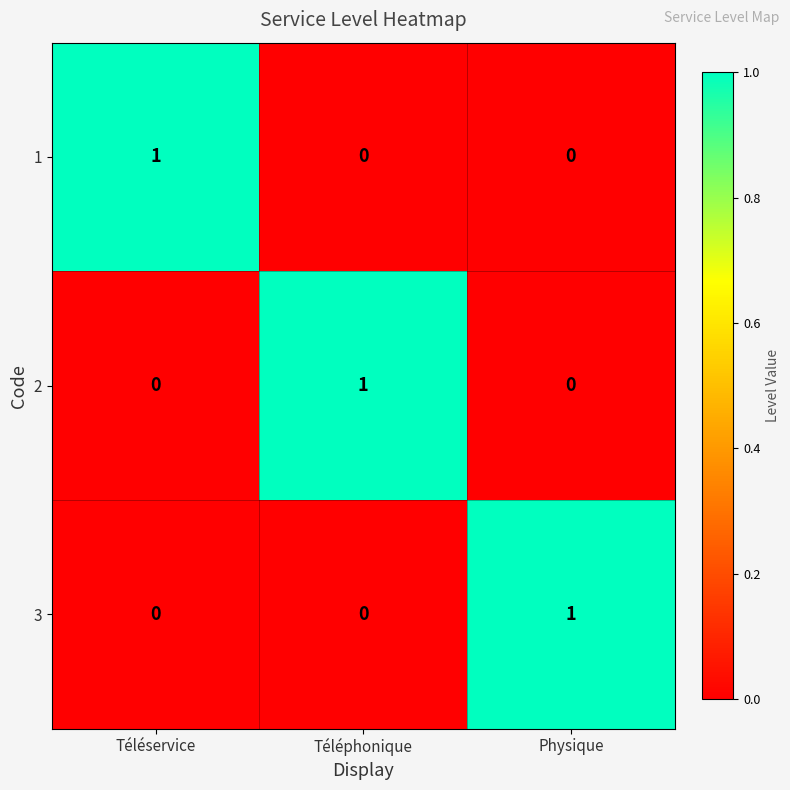

Reading left to right, what are all the values shown in this chart?

1: 1	0	0
2: 0	1	0
3: 0	0	1